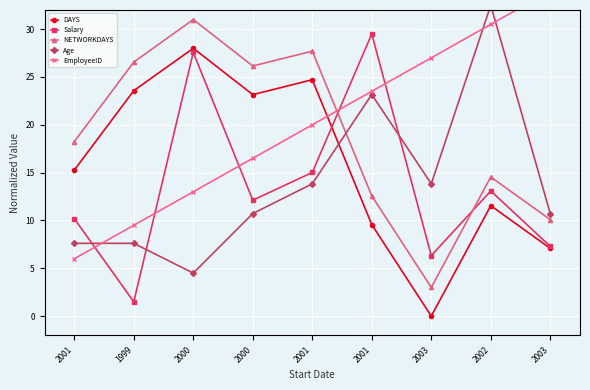

Where does the EmployeeID series first go above 20?

2001